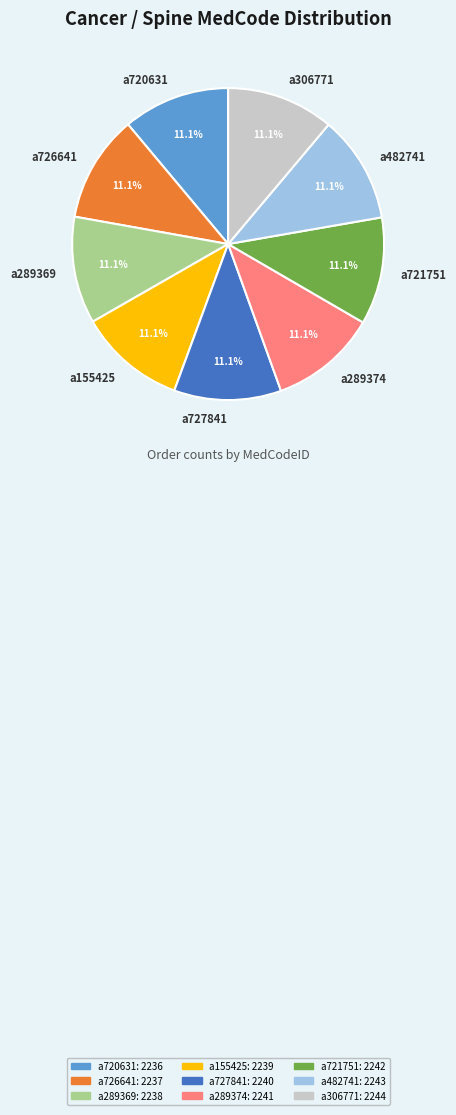

How many segments does this pie chart have?

9